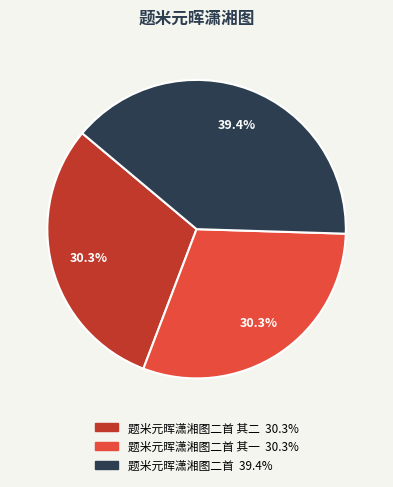

Is there any slice that represents more than half of the pie?

No